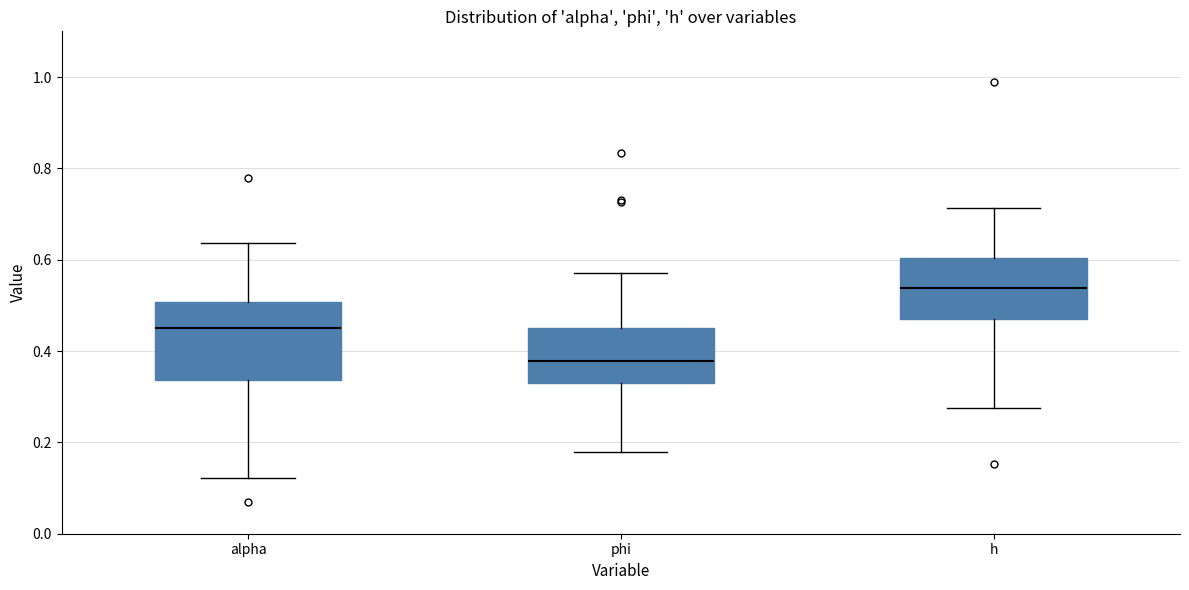

Which box has the highest median line?

h